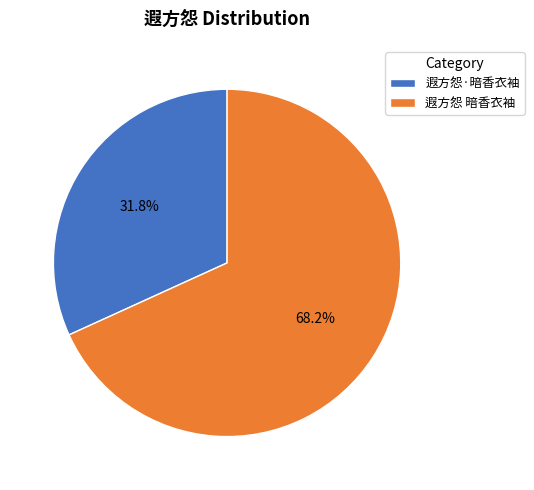

Count the number of slices in the pie.

2